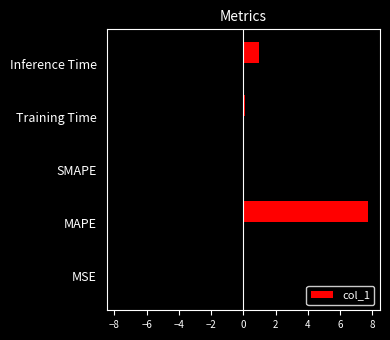

The value of col_1 at SMAPE is 0.0. True or false?

True